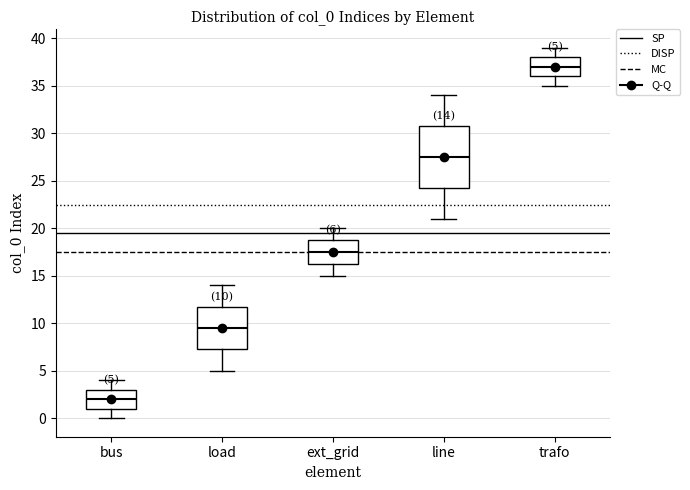

Comparing the boxes themselves (not the whiskers), which one is the tallest?

line